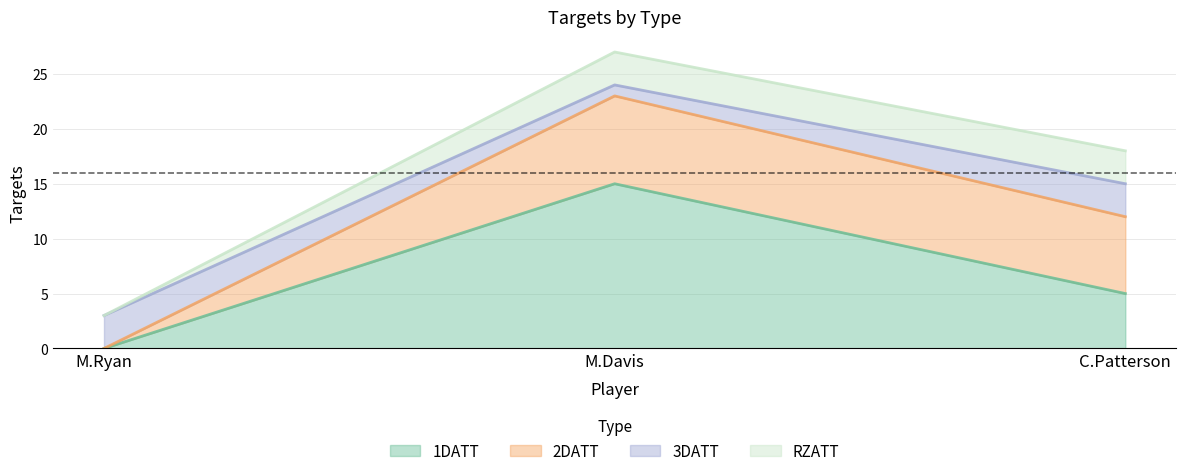

Is it true that 2DATT equals 4 at M.Davis?

False